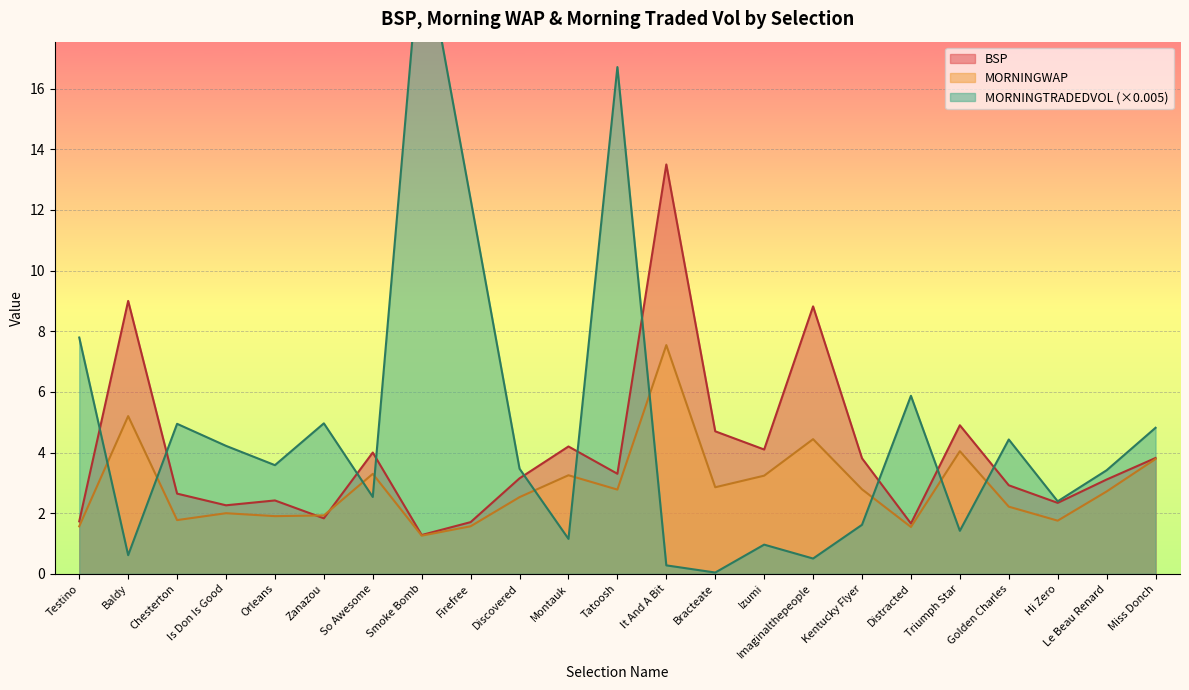

What is the difference between the BSP values at It And A Bit and Distracted?

11.8